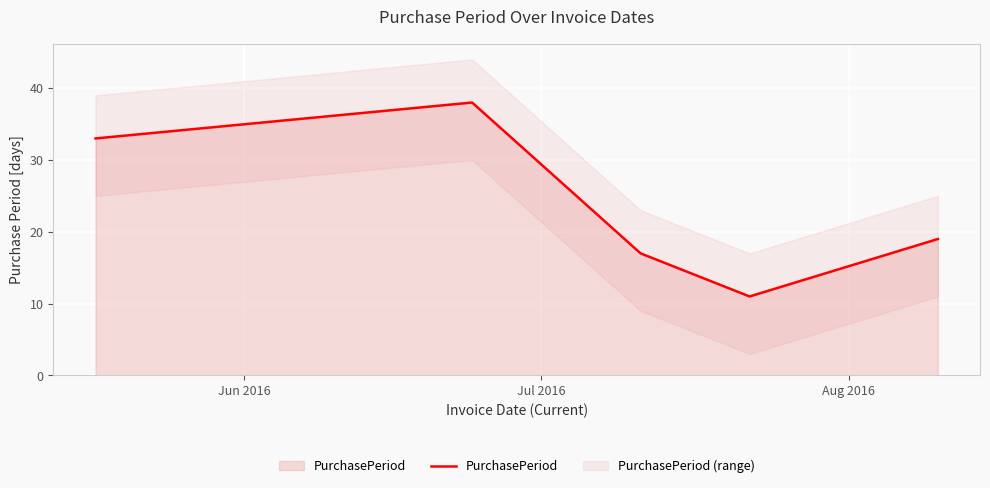

What is the change in value from Jun 2016 to Jul 2016?

+5